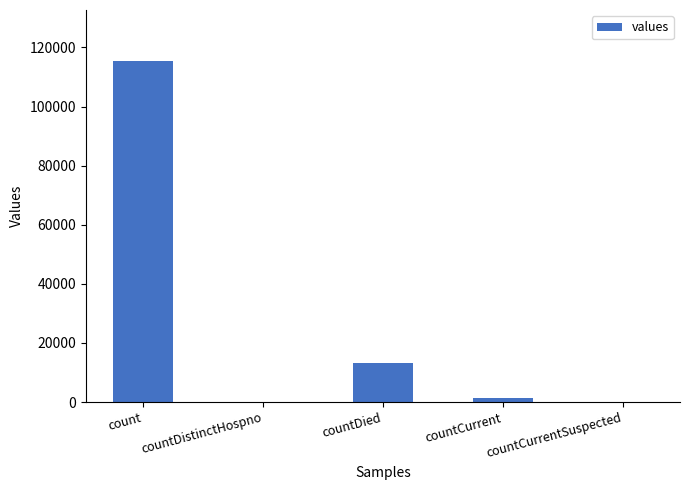

Which has a higher value, countCurrent or countDistinctHospno?

countCurrent